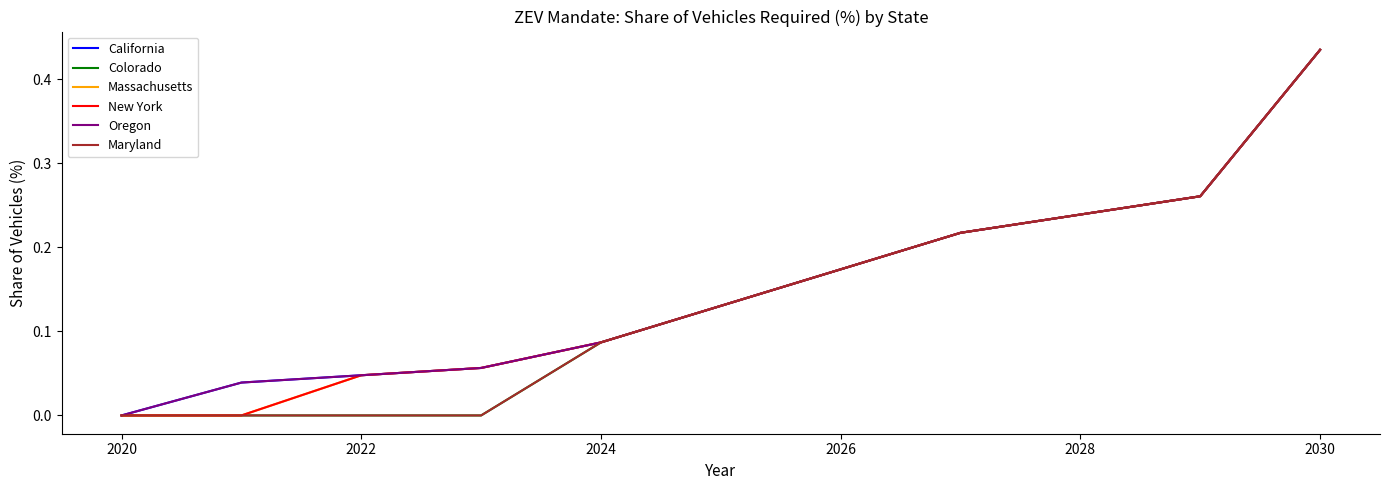

Reading right to left, extract all data points from this chart.

California: 0.4	0.3	0.2	0.2	0.2	0.1	0.1	0.1	0.0	0.0	0.0
Colorado: 0.4	0.3	0.2	0.2	0.2	0.1	0.1	0.0	0.0	0.0	0.0
Massachusetts: 0.4	0.3	0.2	0.2	0.2	0.1	0.1	0.1	0.0	0.0	0.0
New York: 0.4	0.3	0.2	0.2	0.2	0.1	0.1	0.1	0.0	0.0	0.0
Oregon: 0.4	0.3	0.2	0.2	0.2	0.1	0.1	0.1	0.0	0.0	0.0
Maryland: 0.4	0.3	0.2	0.2	0.2	0.1	0.1	0.0	0.0	0.0	0.0